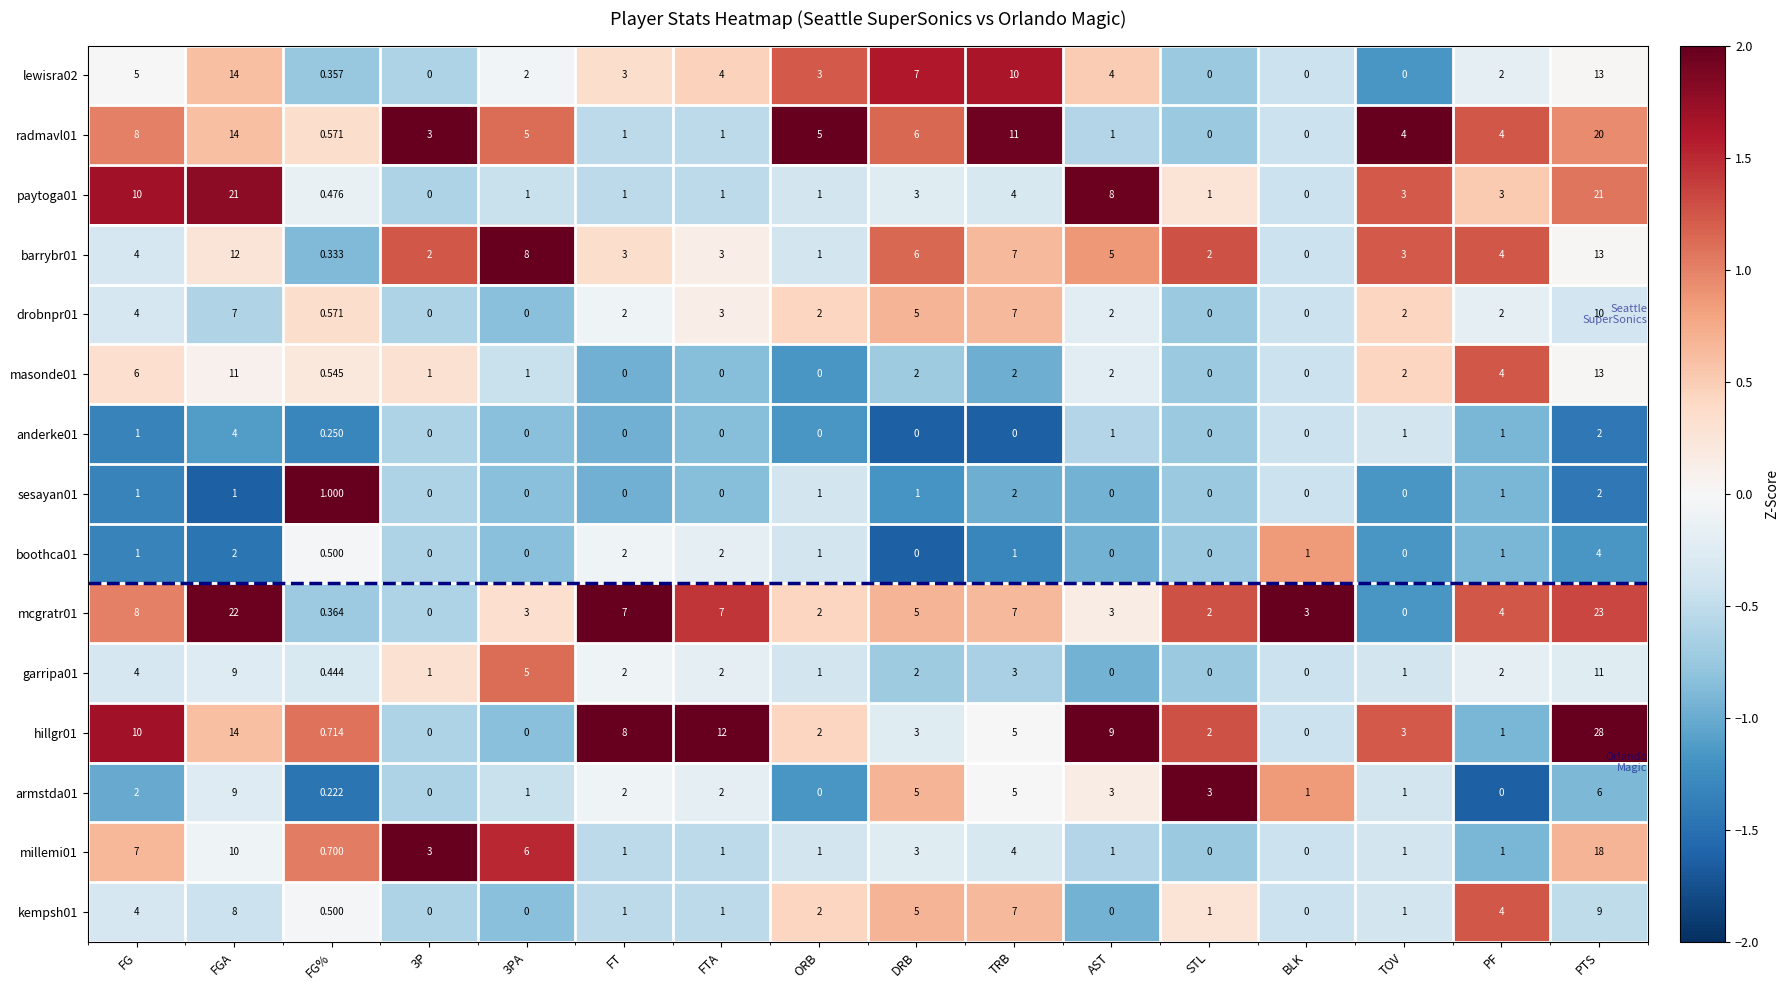

At which label does drobnpr01 first exceed 2?

FG